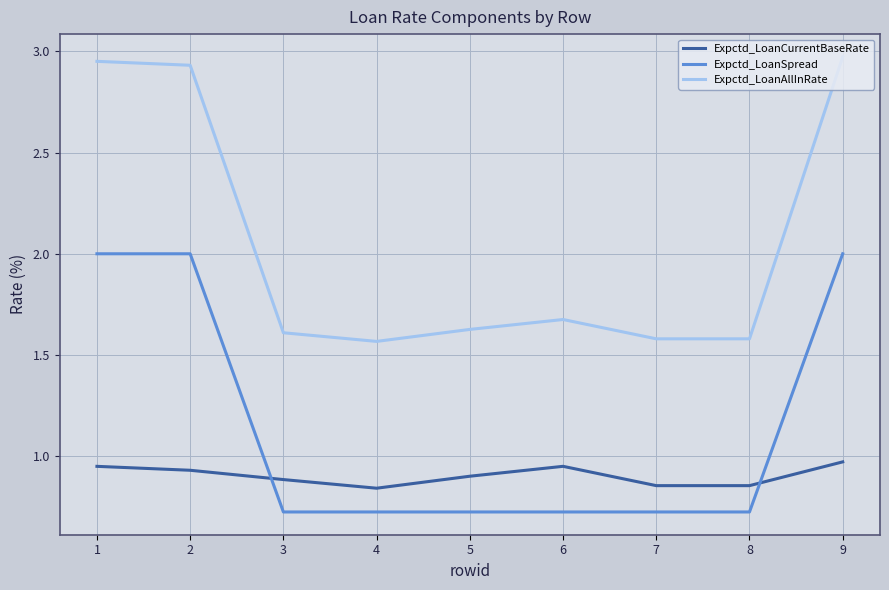

List the series in order of their overall mean, lowest first.

Expctd_LoanCurrentBaseRate, Expctd_LoanSpread, Expctd_LoanAllInRate